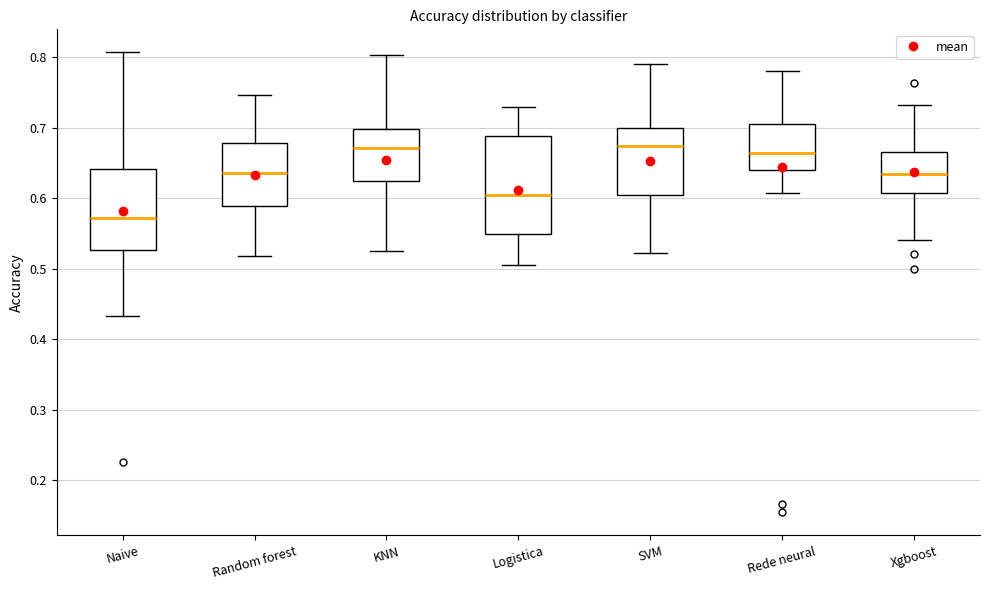

Where does the upper whisker of the box for Logistica end on the y-axis? The values are not printed on the chart, so give them approximately, as read against the axis.

0.73